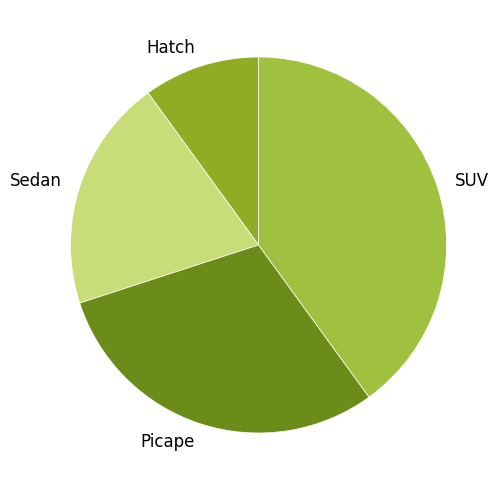

How many slices are in this pie chart?

4